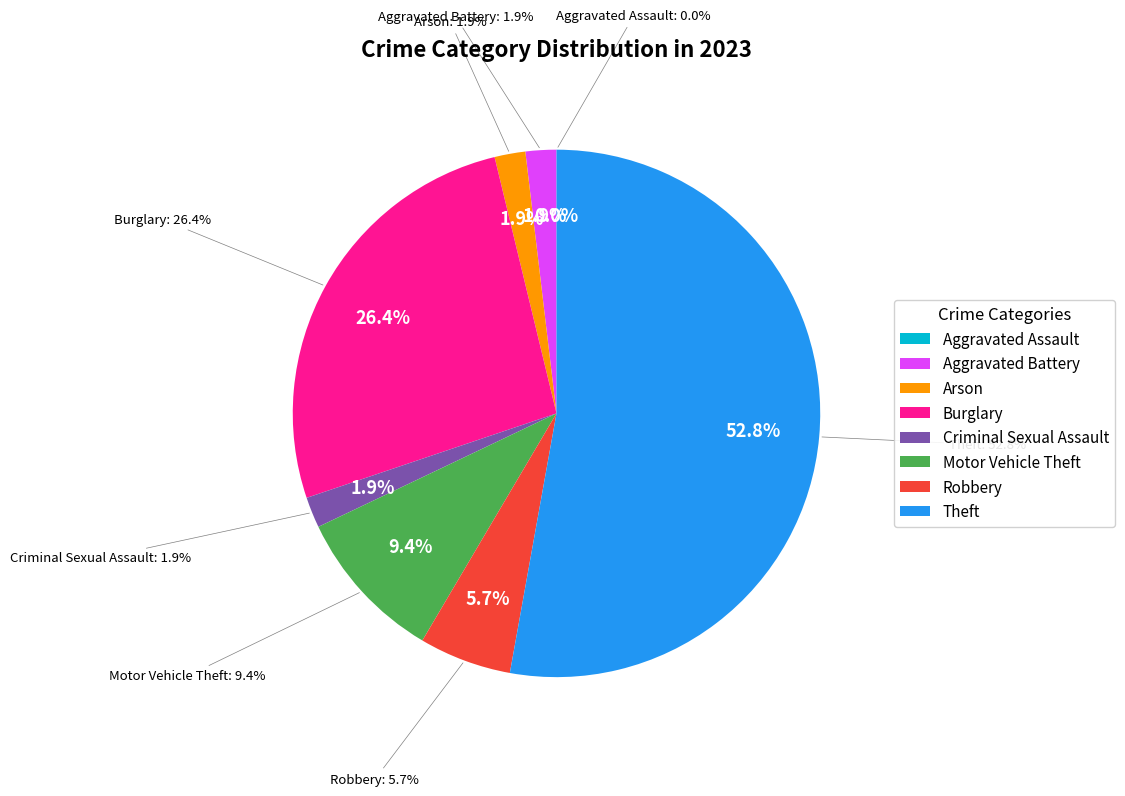

True or false: Burglary accounts for 26% of the total.

True